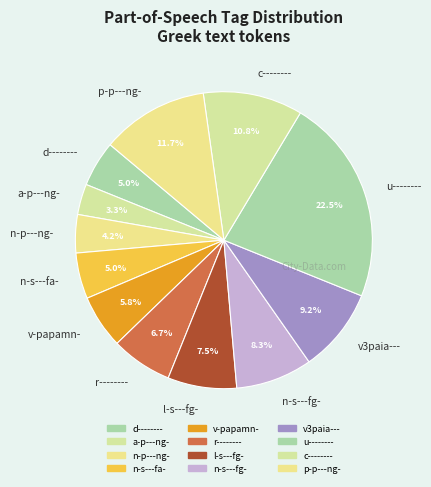

To the nearest percent, what percentage of the pie is n-s---fa-?

5%